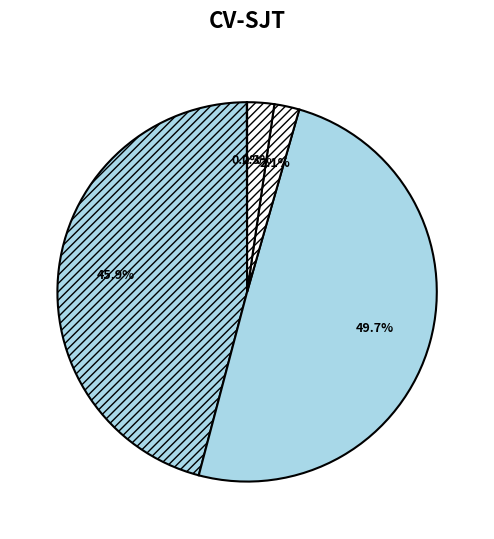

Count the number of slices in the pie.

5